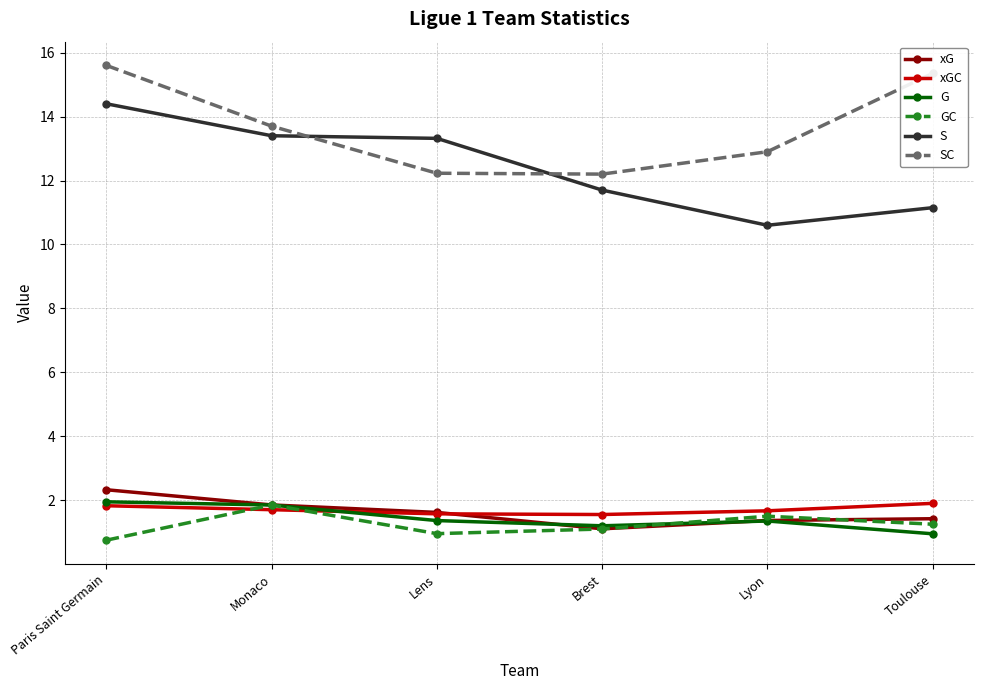

Which series has the largest range (max minus min)?

S